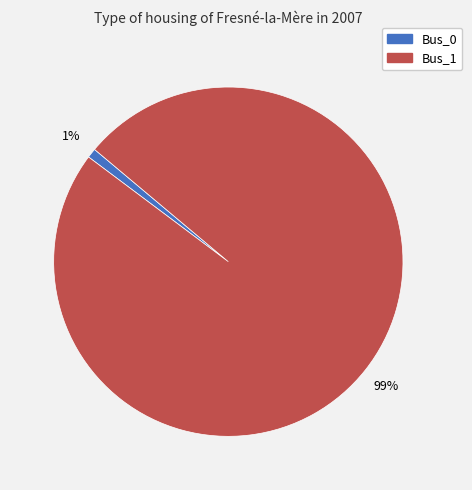

Do Bus_0 and Bus_1 together represent more than half of the pie?

Yes